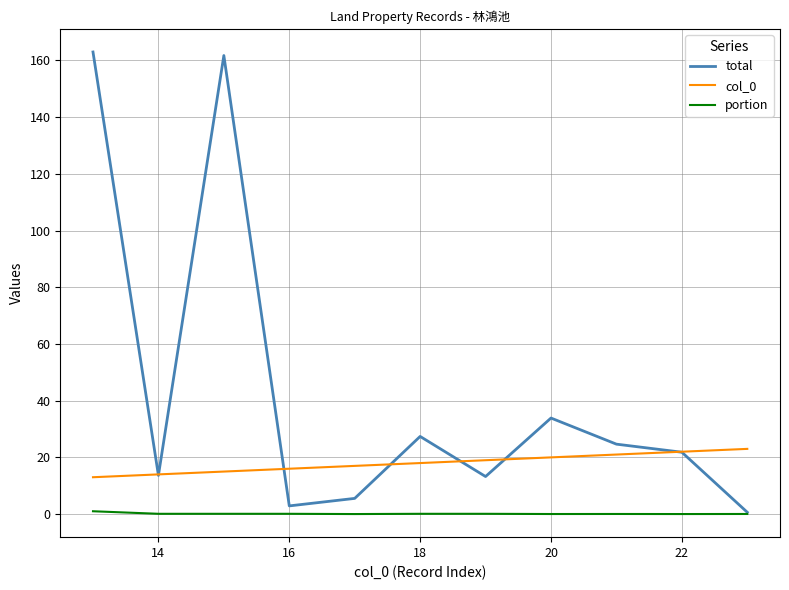

Which series has the largest range (max minus min)?

total